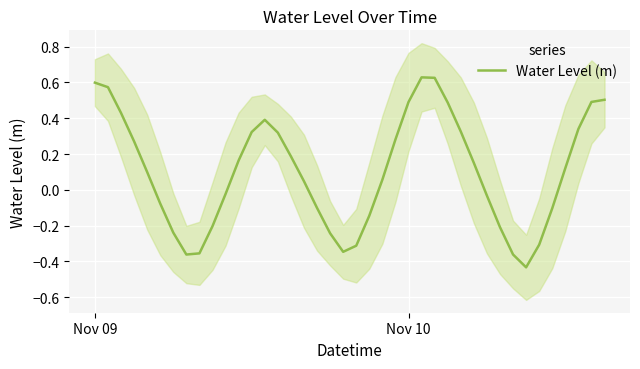

Where does the data first go above 0?

Nov 09